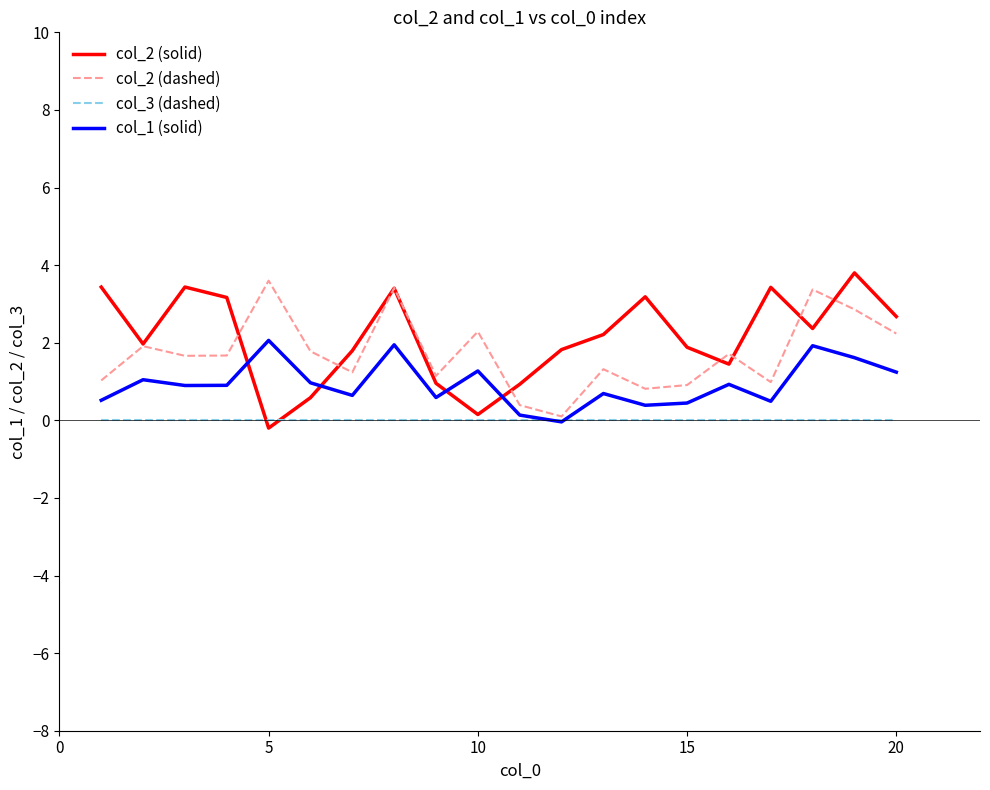

Rank the series by their average value, from lowest to highest.

col_3 (dashed), col_1 (solid), col_2 (dashed), col_2 (solid)